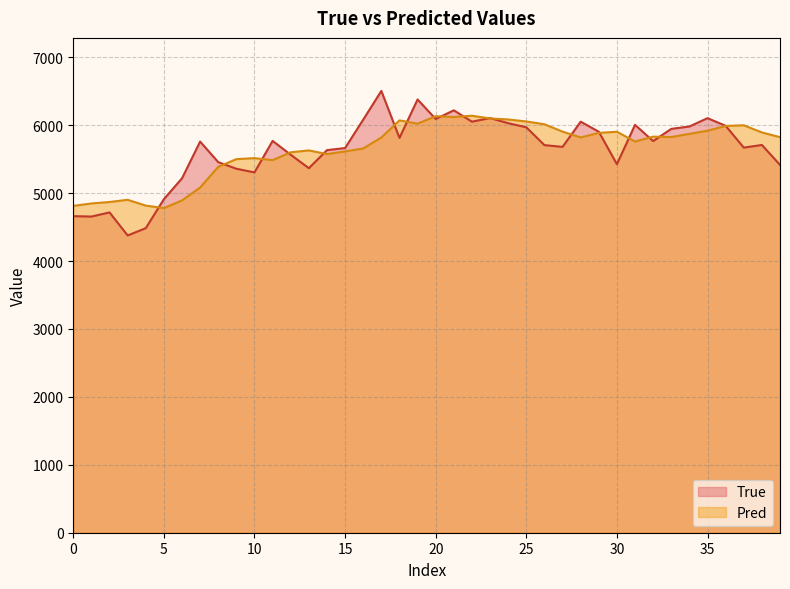

After their last crossing, which series has the higher values: Pred or True?

Pred